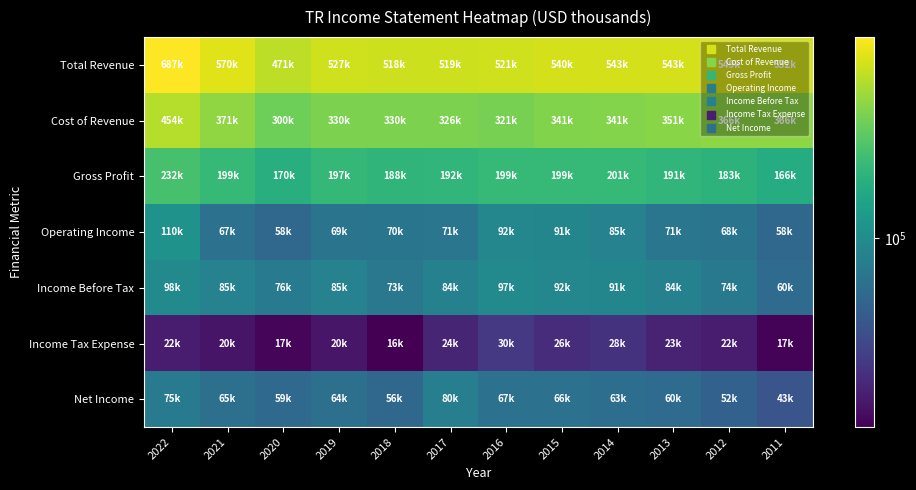

Count the number of data series in this chart.

7